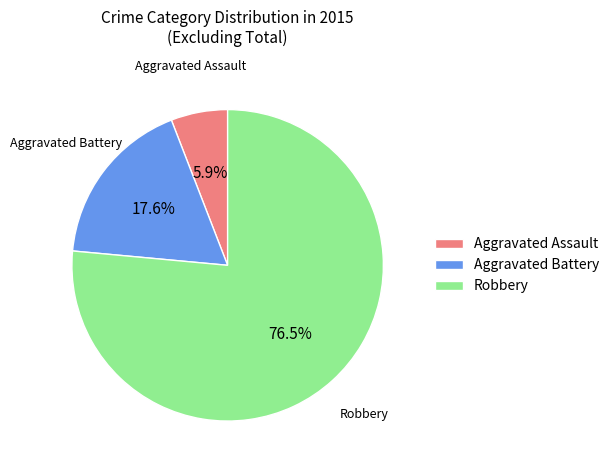

Does any single category account for the majority?

Yes